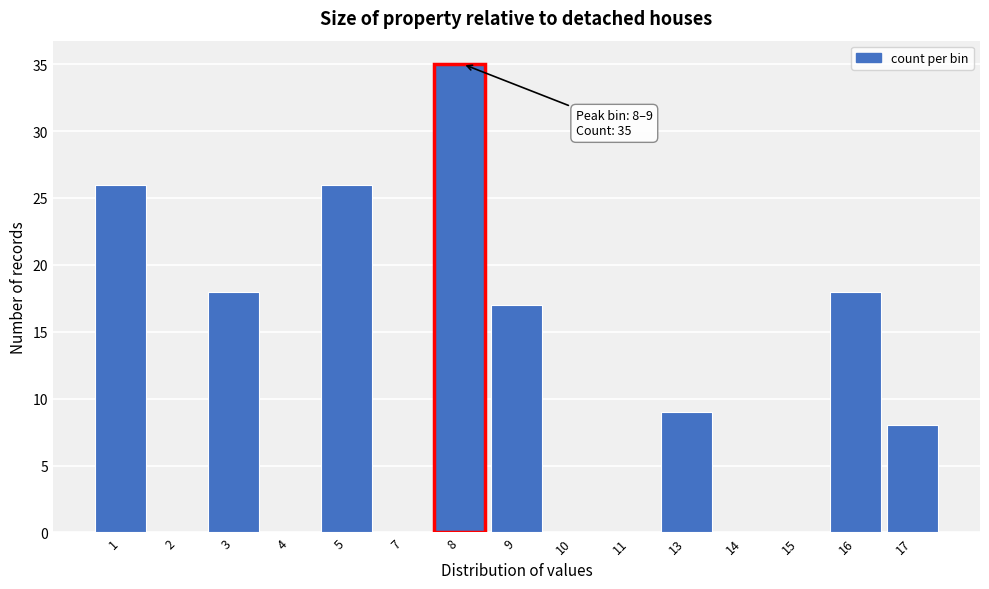

Reading left to right, list all the values displayed in this chart.

1=26	2=0	3=18	4=0	5=26	7=0	8=35	9=17	10=0	11=0	13=9	14=0	15=0	16=18	17=8